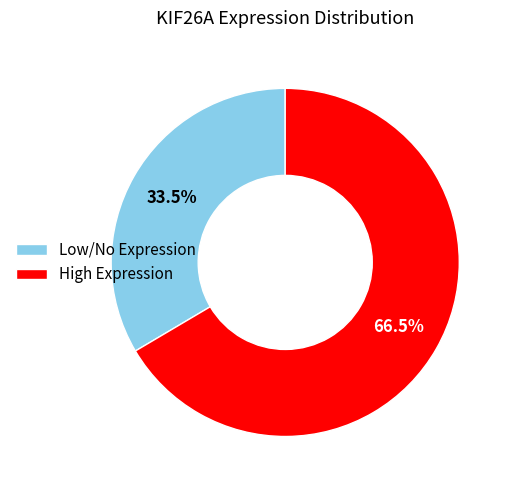

Does any single category account for the majority?

Yes